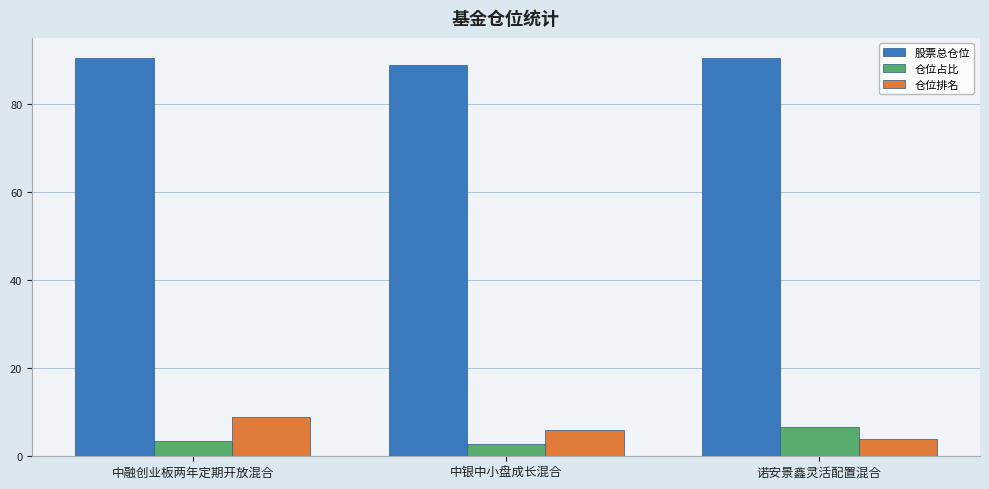

Is it true that 仓位占比 equals 2.9 at 中银中小盘成长混合?

True